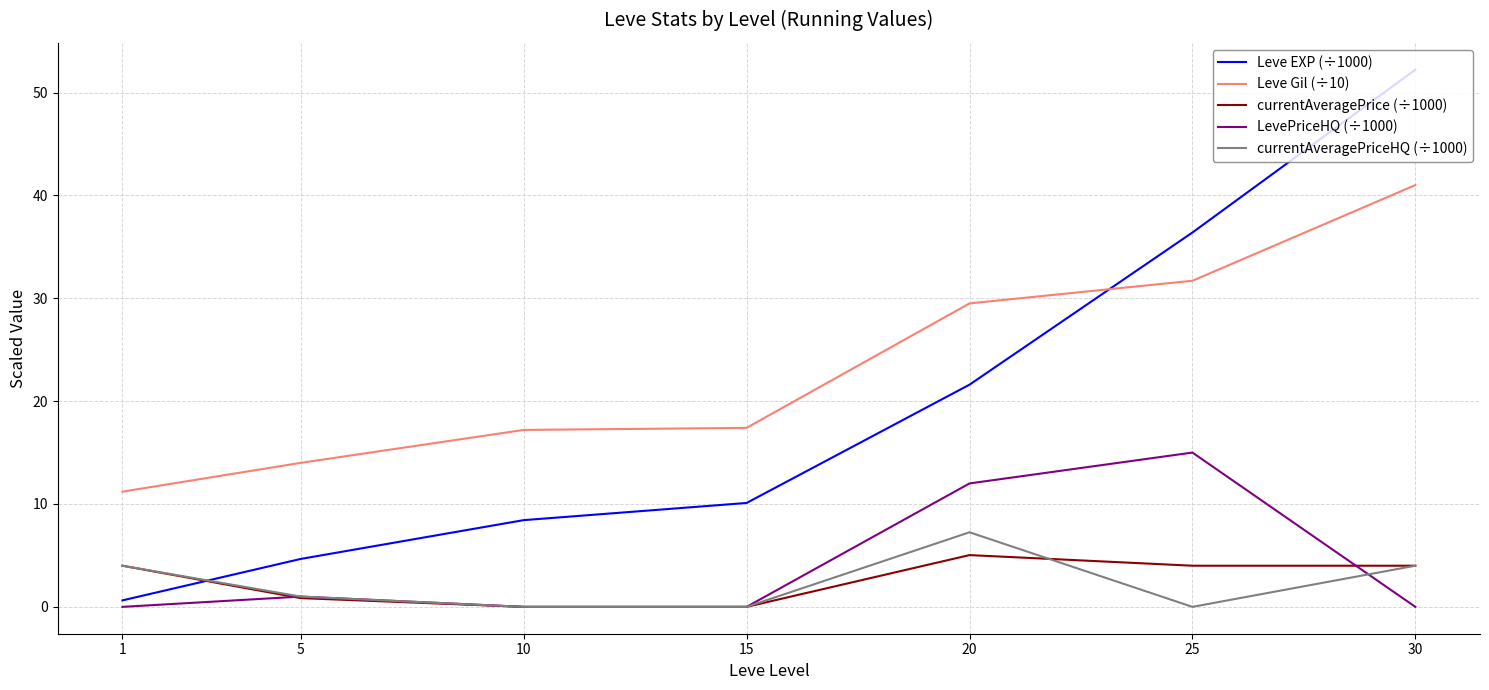

List the series in order of their peak value, lowest first.

currentAveragePrice (÷1000), currentAveragePriceHQ (÷1000), LevePriceHQ (÷1000), Leve Gil (÷10), Leve EXP (÷1000)